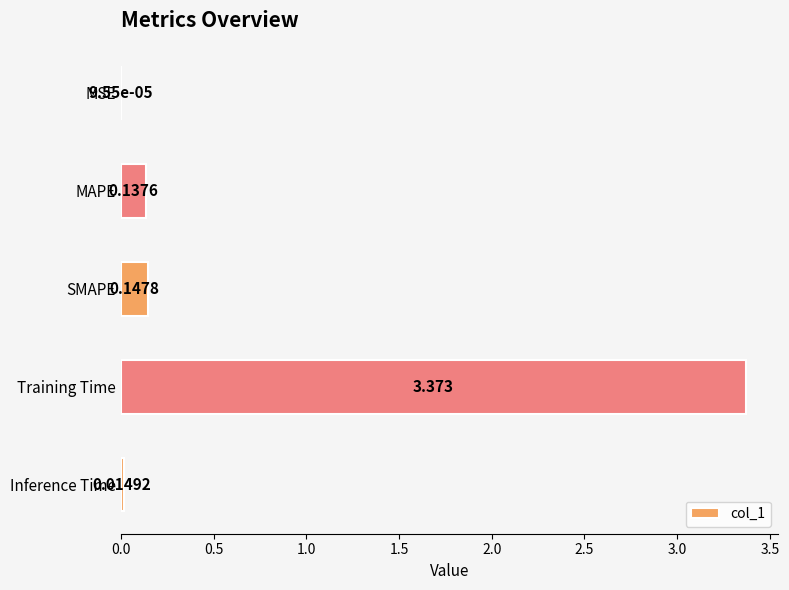

Are the bars horizontal?

Yes